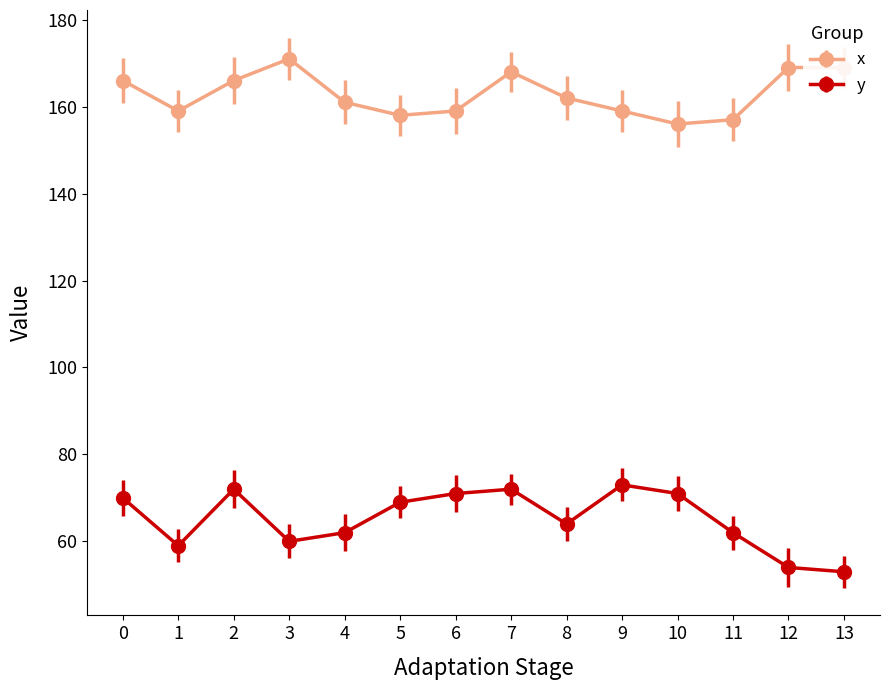

True or false: x and y cross at least once.

False